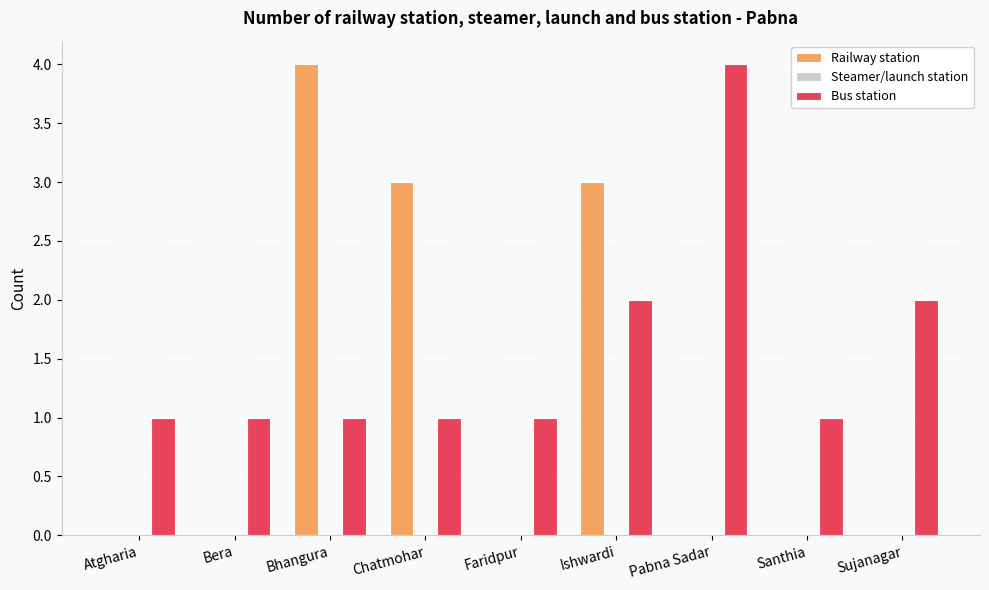

What is the sum of the Railway station values at Pabna Sadar and Chatmohar?

3